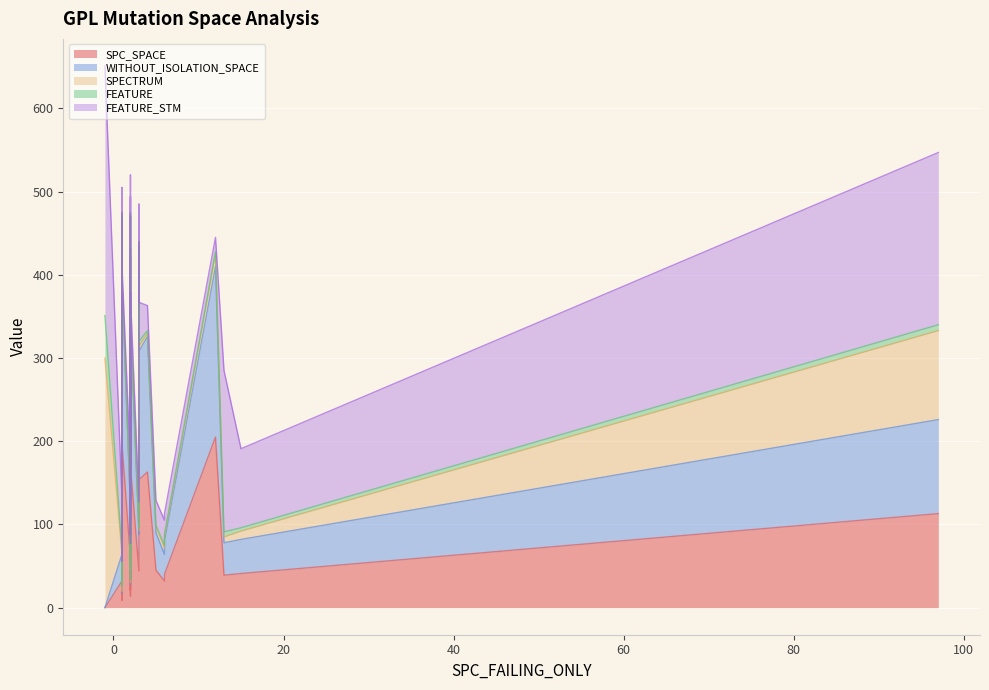

What are all the series names shown in the legend?

SPC_SPACE, WITHOUT_ISOLATION_SPACE, SPECTRUM, FEATURE, FEATURE_STM